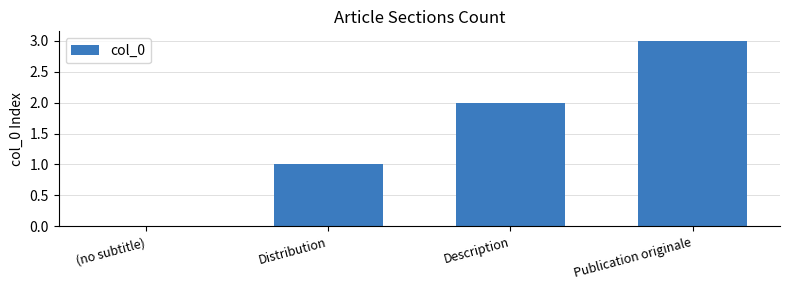

What is the change in value from Distribution to Description?

+1